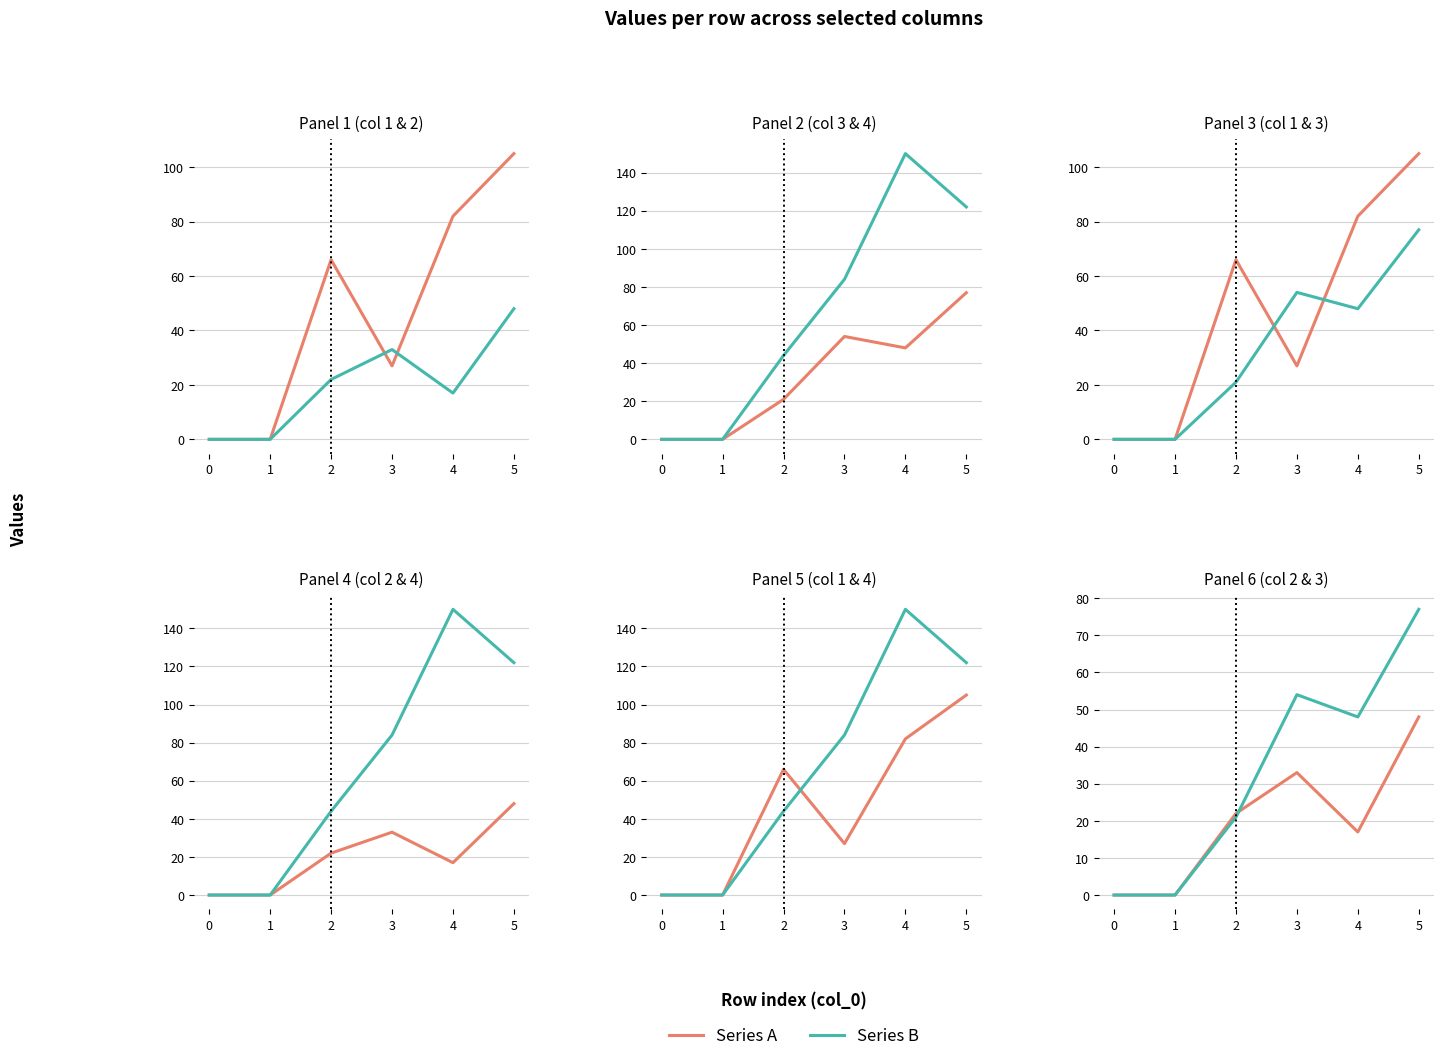

What is the difference between the maximum and minimum values in the Series A series?

48